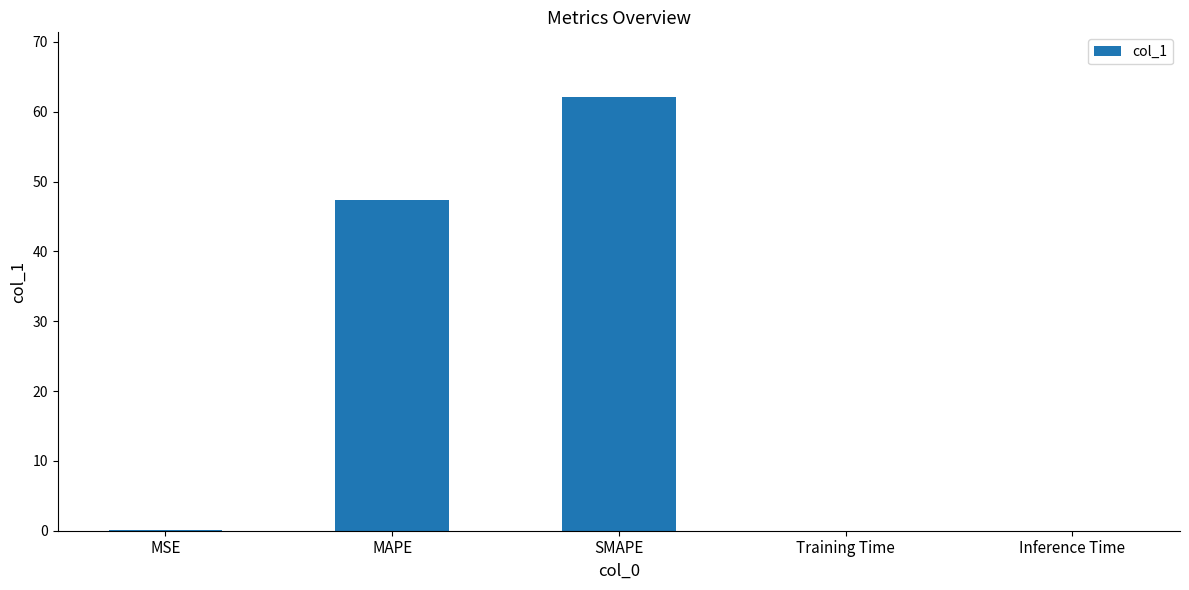

How many series are shown in this chart?

1